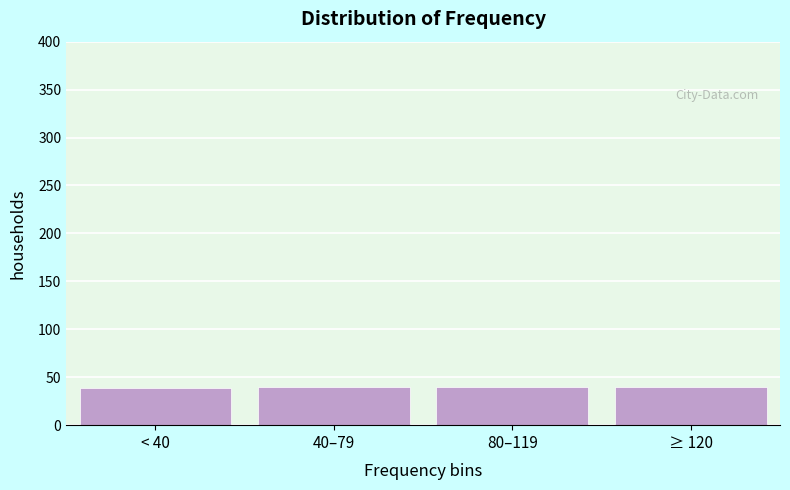

What is the greatest value displayed?

40